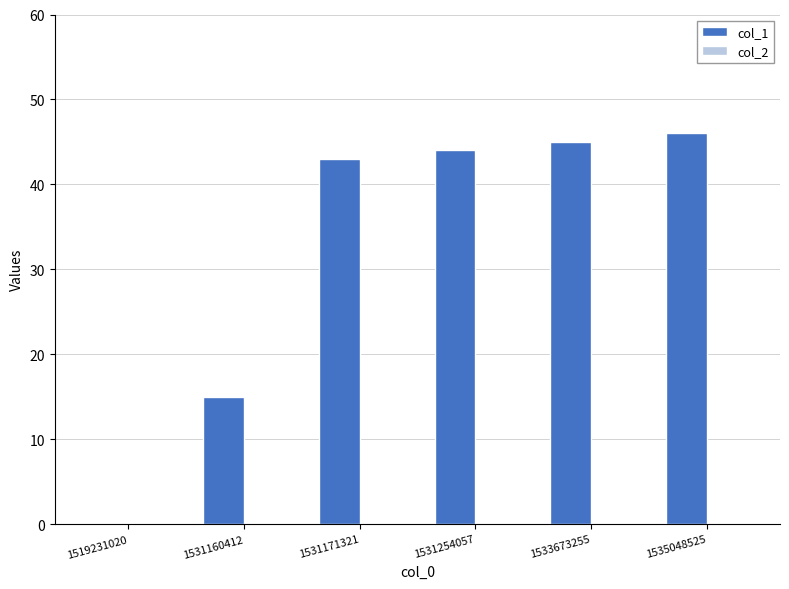

The value at 1533673255 is 81. True or false?

False